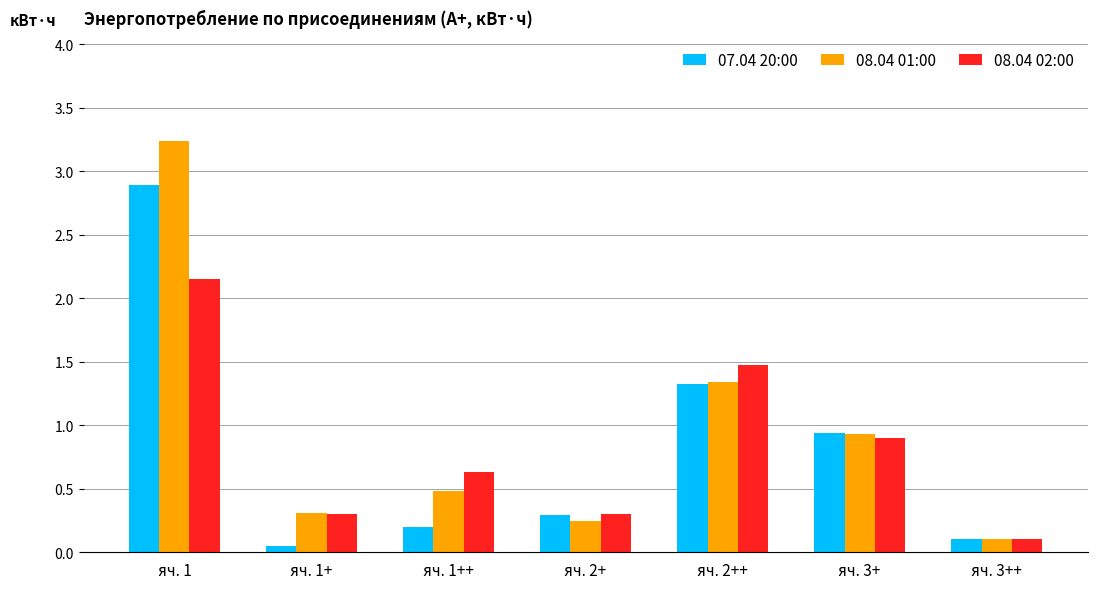

At which category is the sum across all series the highest?

яч. 1